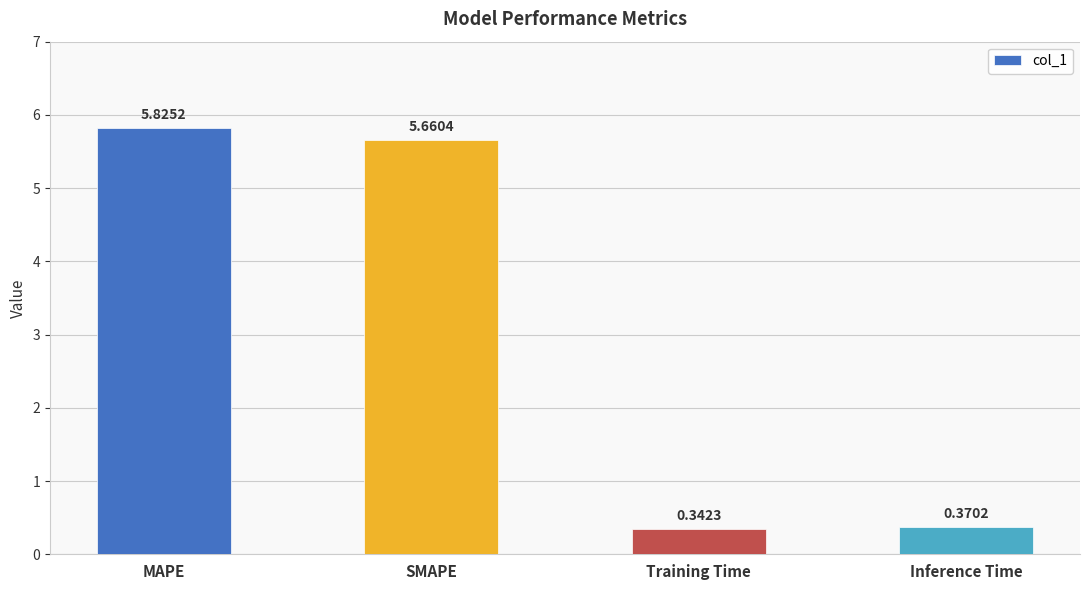

What is the label of the 1st bar from the right?

Inference Time